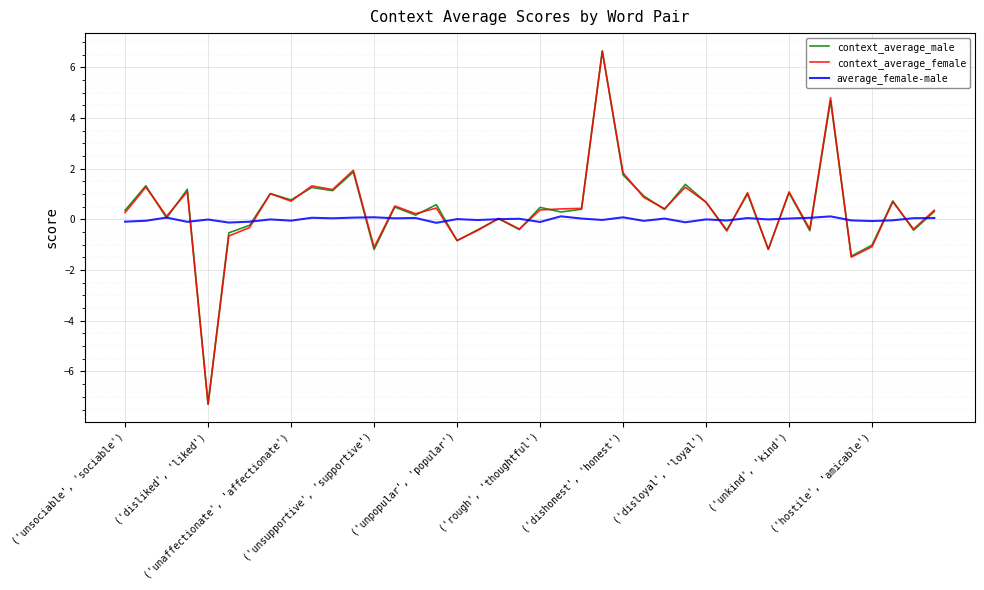

What is the greatest value displayed?

6.7